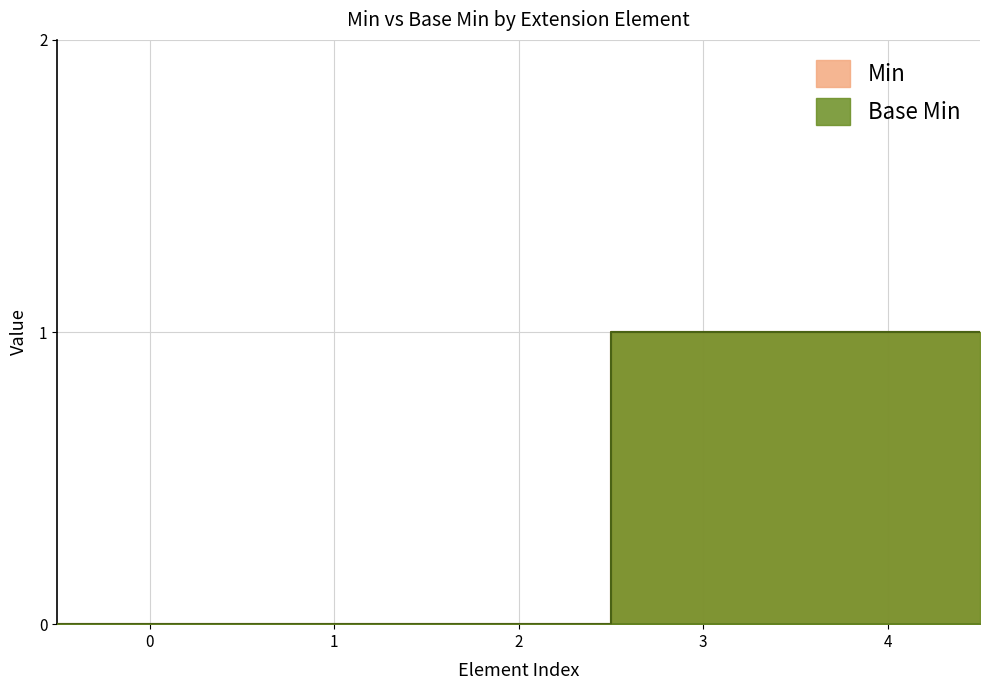

How many lines are shown in the chart?

2